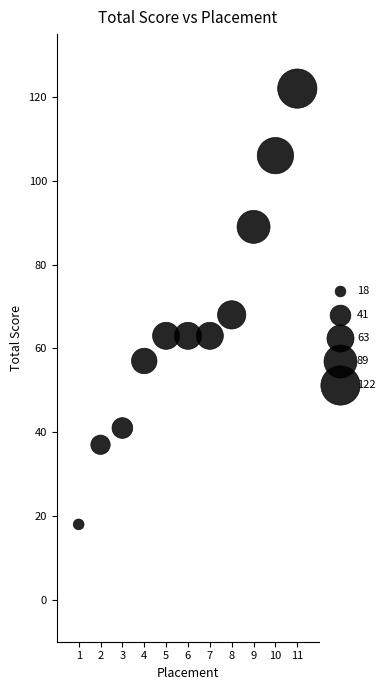

What Y value in the scatter plot is closest to 70?

68